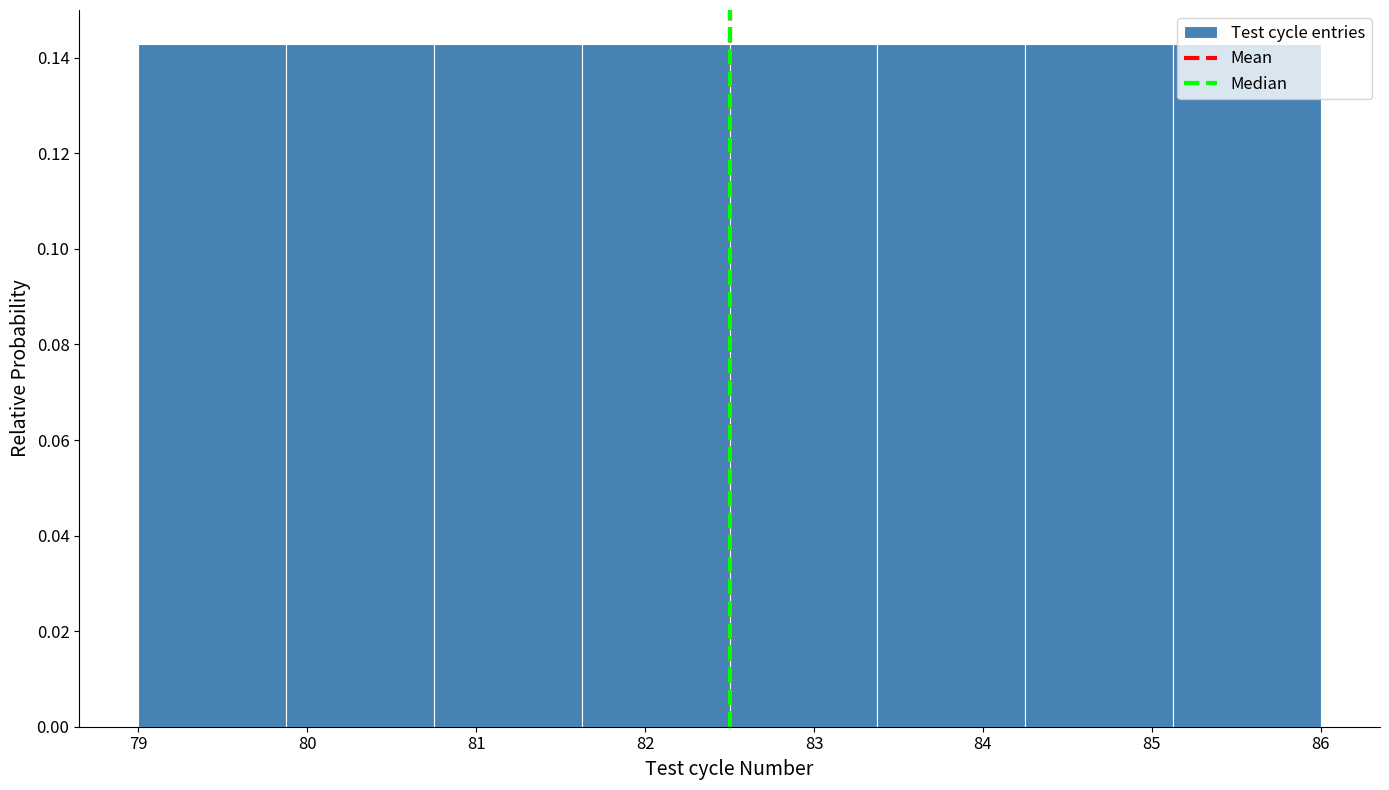

Reading left to right, transcribe this chart: for each bar, give the range it covers on the x-axis and its height. Neither the bar edges nor the heights are printed on the chart, so give them approximately, as read against the axes.

79.0 to 79.9: 0.142
79.9 to 80.8: 0.142
80.8 to 81.6: 0.142
81.6 to 82.5: 0.142
82.5 to 83.4: 0.142
83.4 to 84.3: 0.142
84.3 to 85.1: 0.142
85.1 to 86.0: 0.142